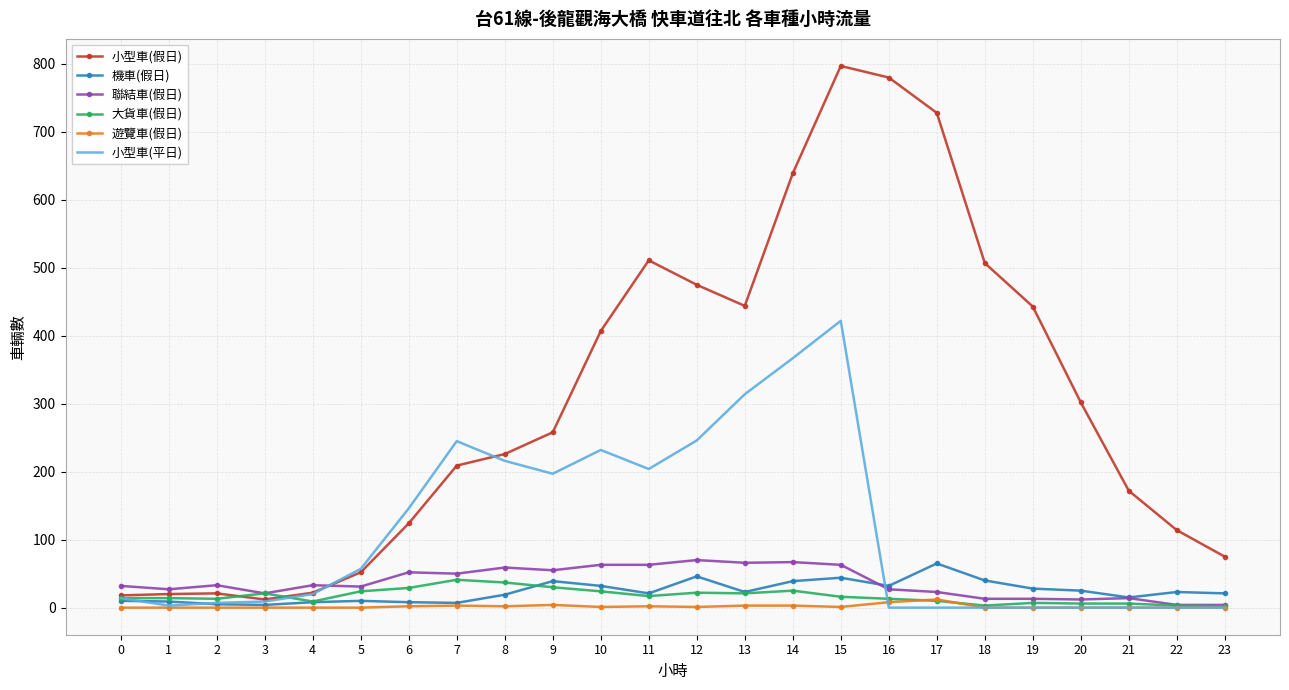

What is the highest value of the 小型車(假日) series?

797